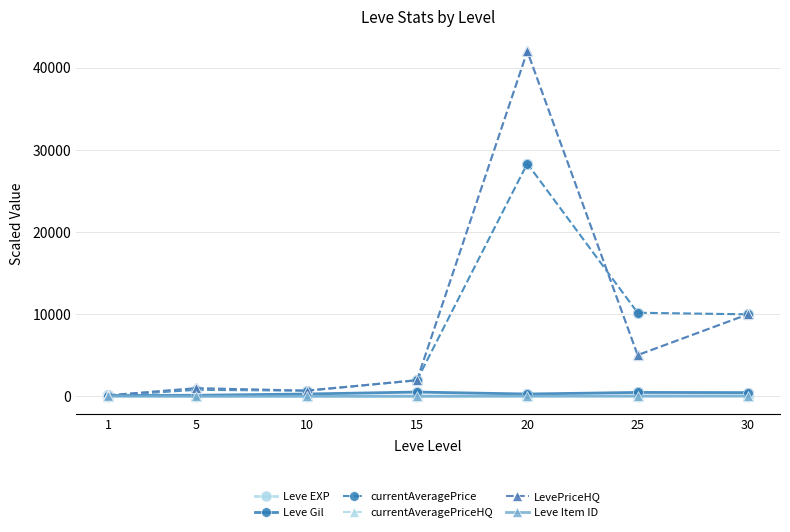

What are all the series names shown in the legend?

Leve EXP, Leve Gil, currentAveragePrice, currentAveragePriceHQ, LevePriceHQ, Leve Item ID